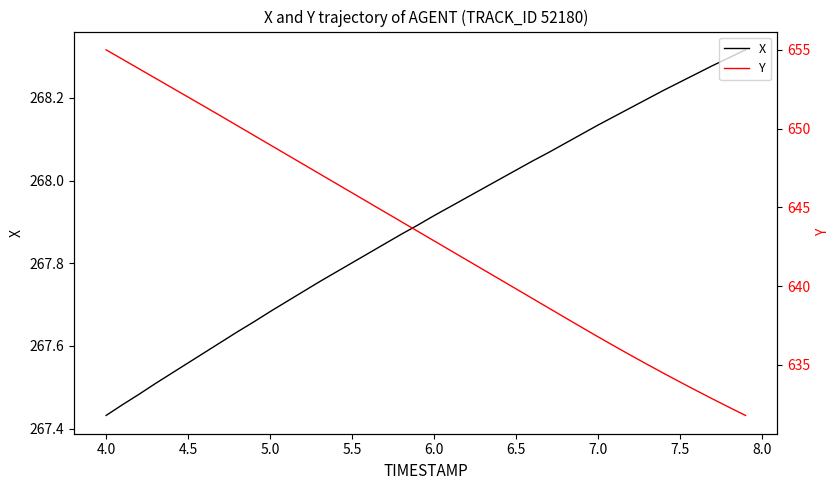

Where is X nearest to the value 267?

4.0